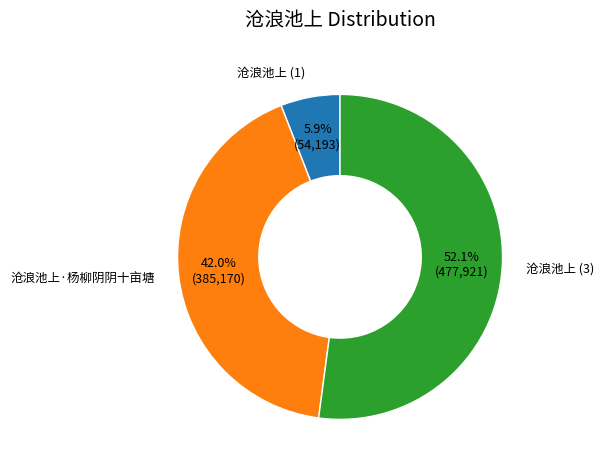

How many slices are in this pie chart?

3